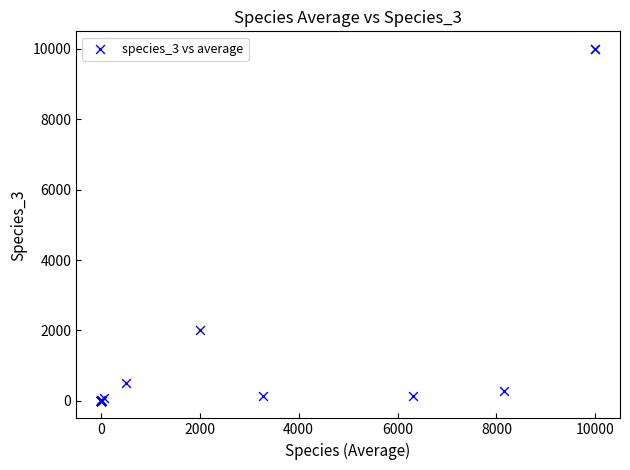

What Y value in the scatter plot is closest to 5000?

2008.0